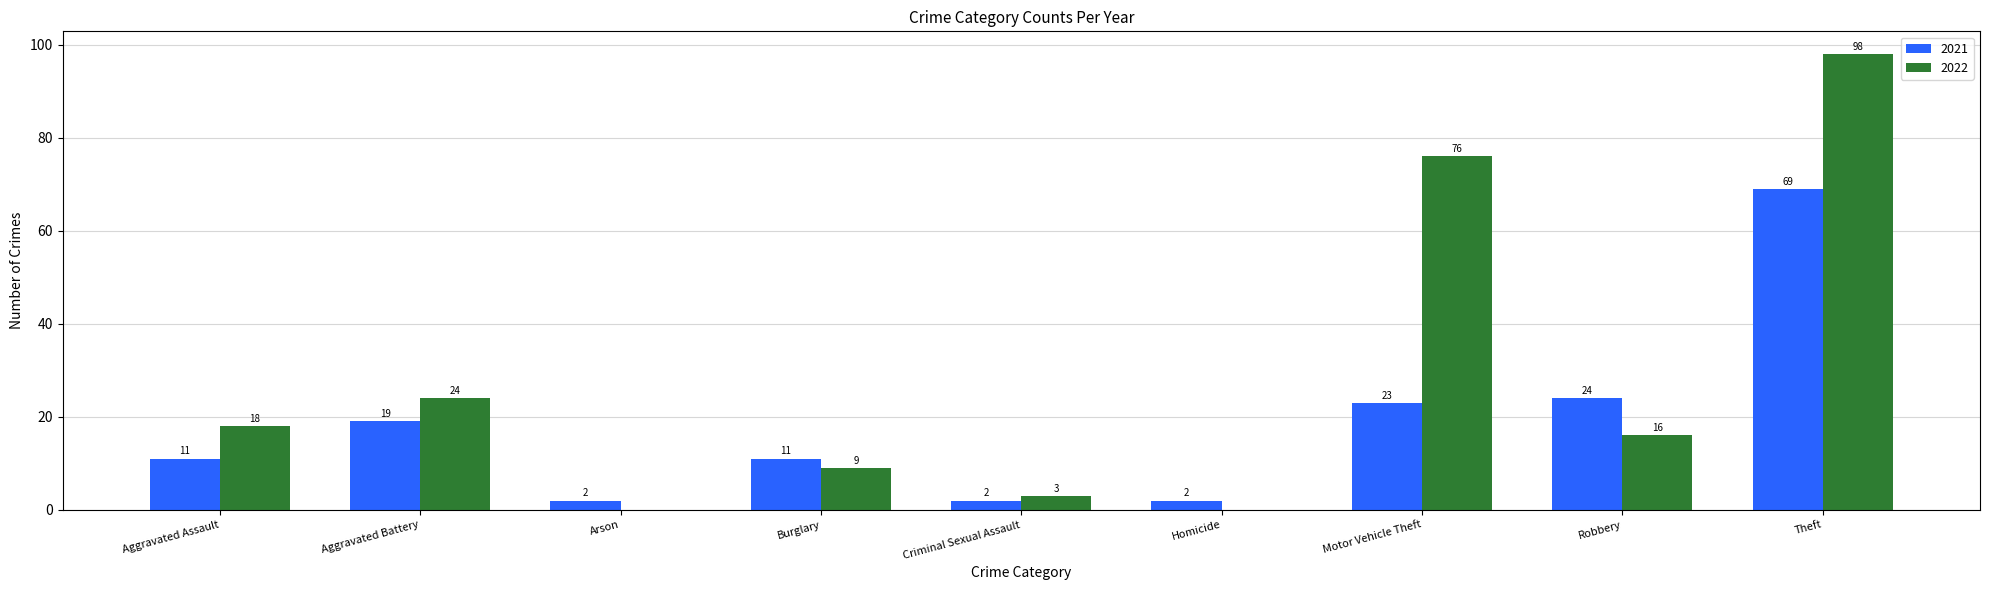

Reading left to right, extract all data points from this chart.

2021: 11	19	2	11	2	2	23	24	69
2022: 18	24	0	9	3	0	76	16	98